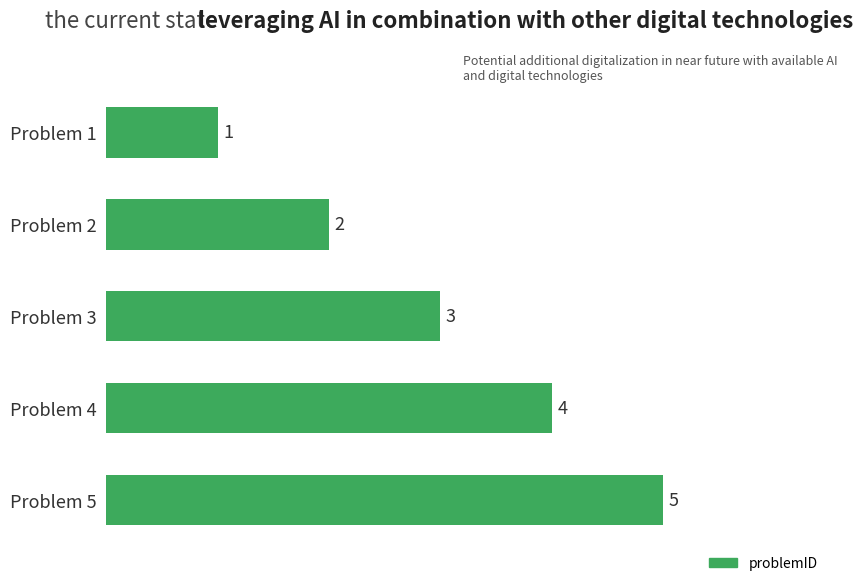

Which label corresponds to the largest value in the chart?

Problem 5